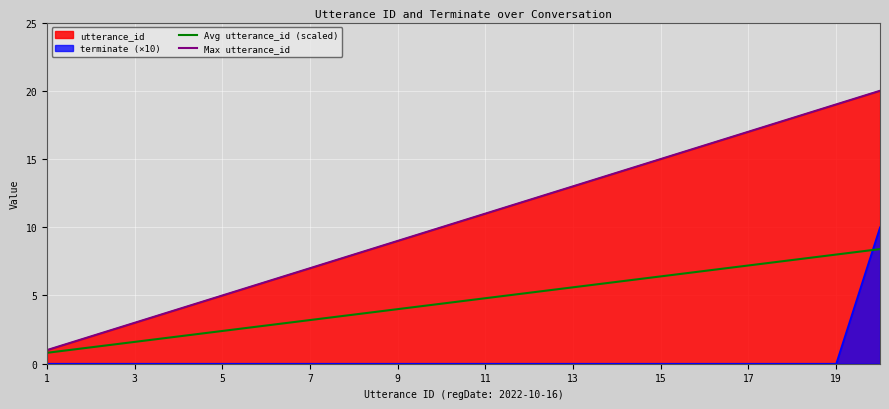

Which series has the widest spread of values?

Max utterance_id